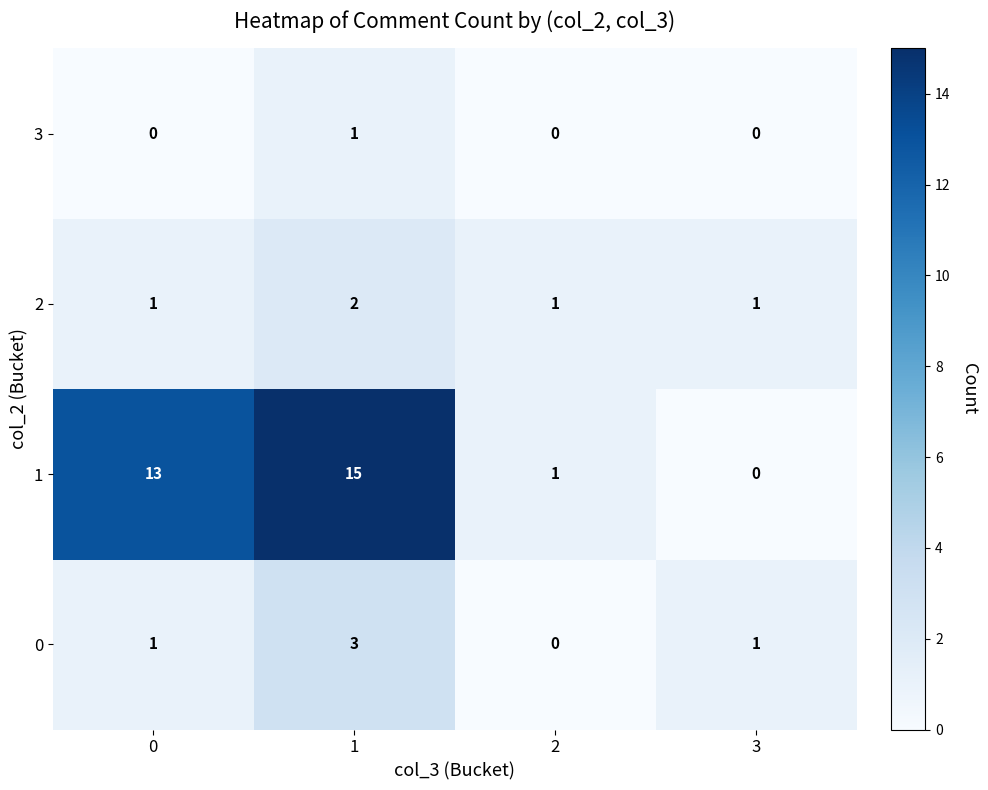

Which series has the widest spread of values?

1